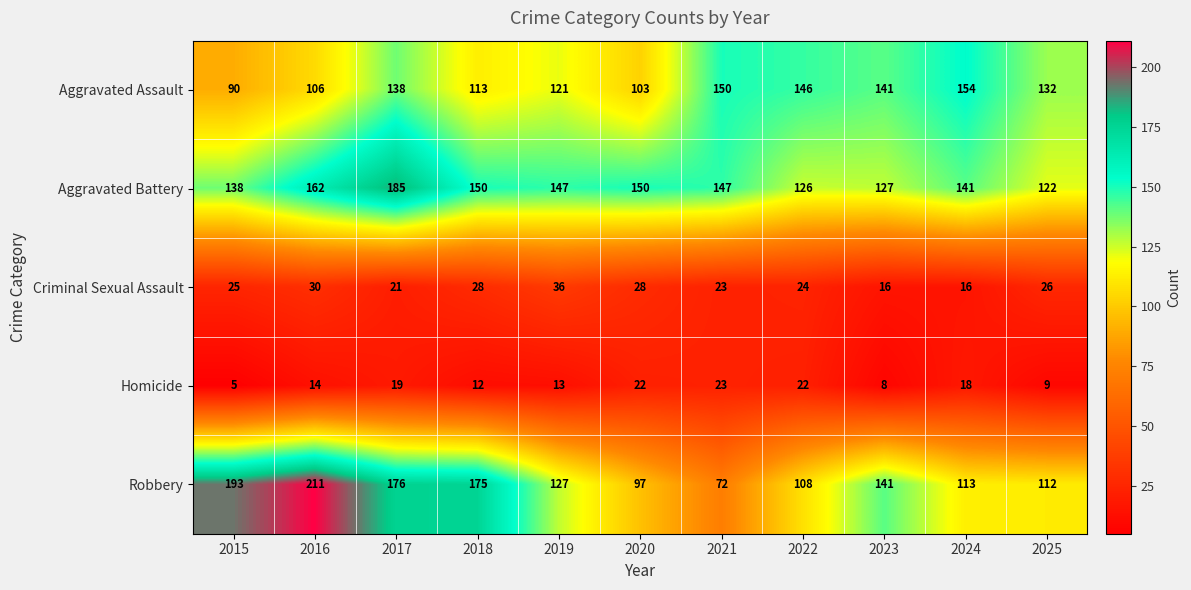

The Aggravated Assault series shows 27 at 2018. True or false?

False